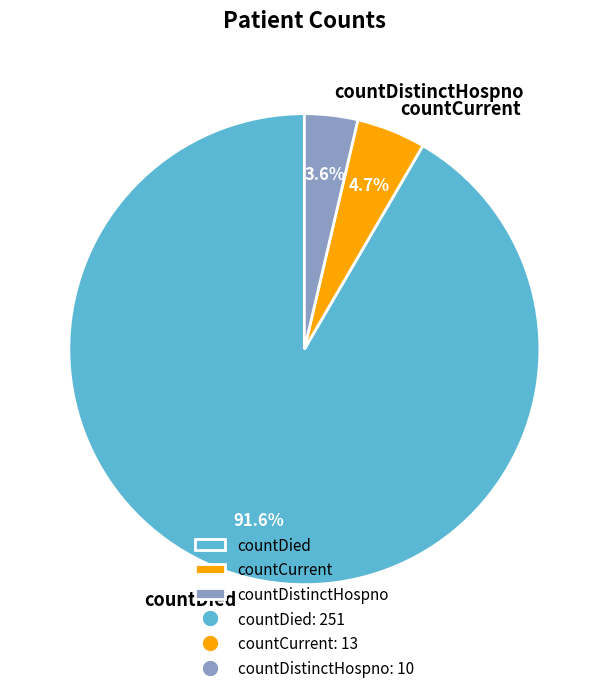

Which has a higher value, countCurrent or countDistinctHospno?

countCurrent